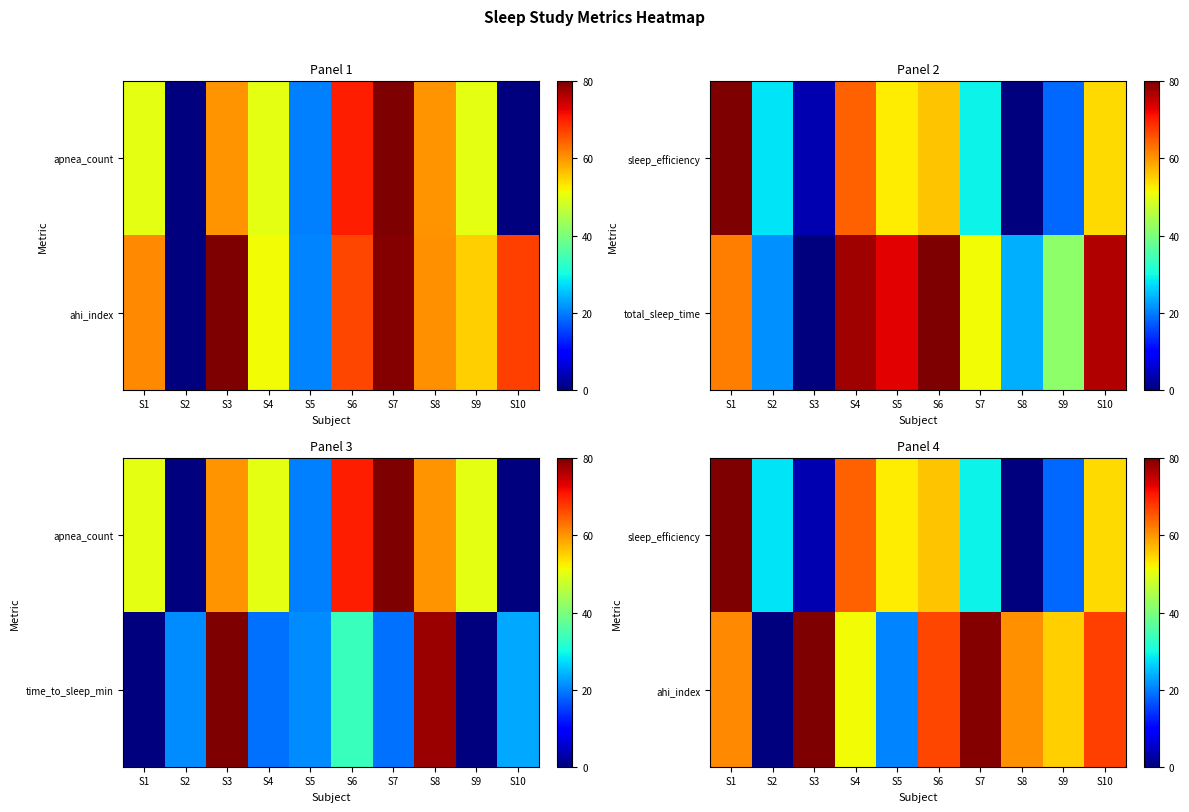

Rank the series at S6 from highest to lowest value.

ahi_index, sleep_efficiency